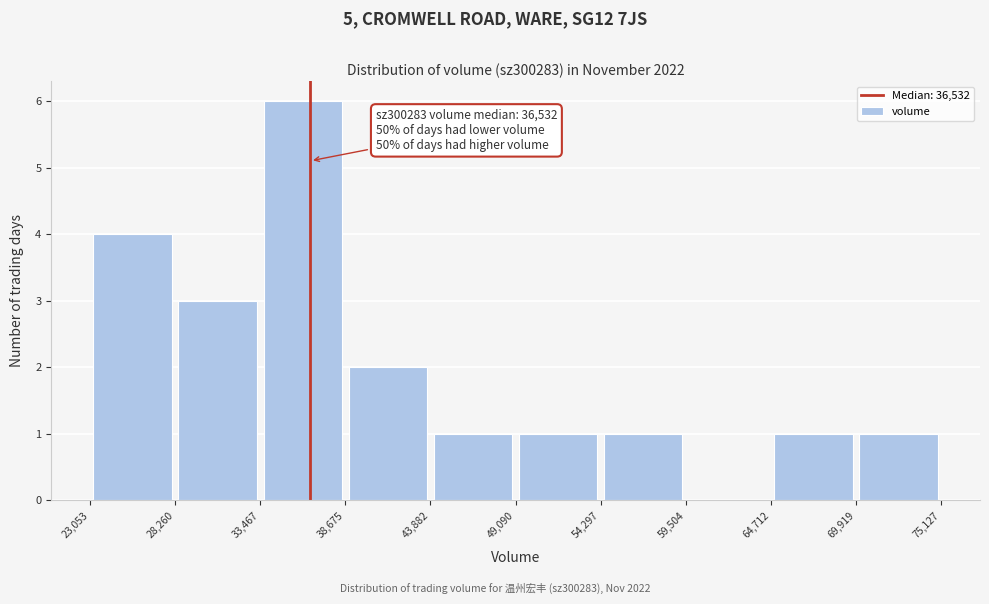

Over which range of the x-axis is the bar tallest?

33,467 to 38,675